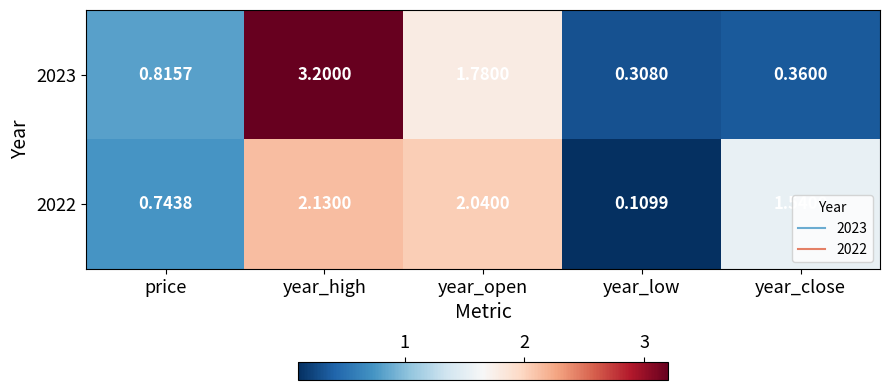

Where does the 2022 series first go above 1?

year_high